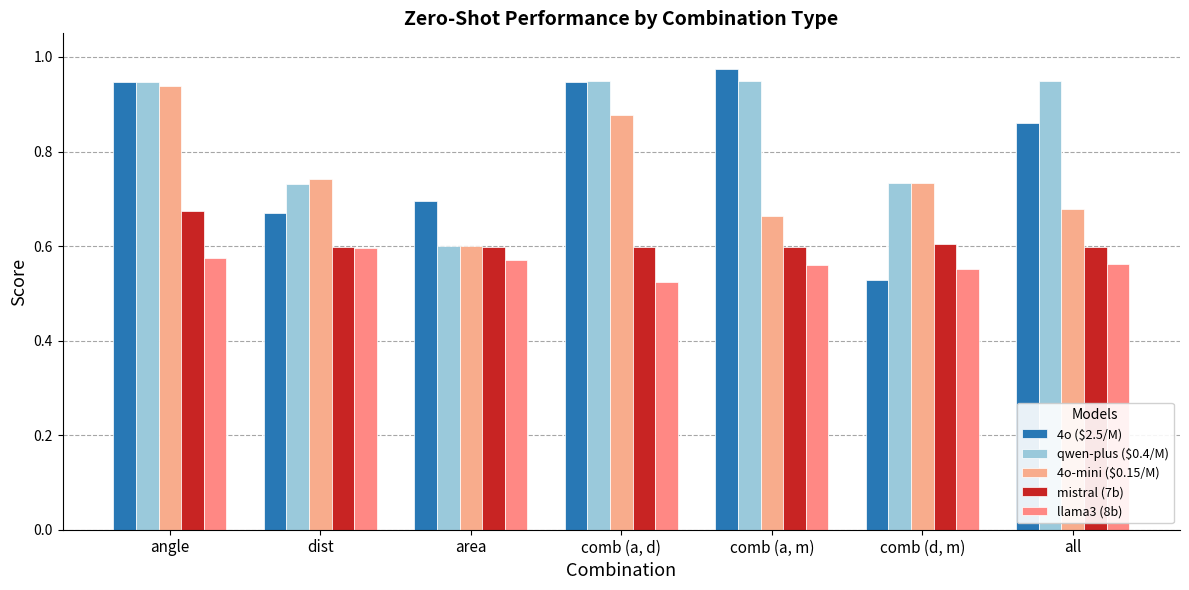

What is the value of the 4o ($2.5/M) bar at the 2nd from the left?

0.7